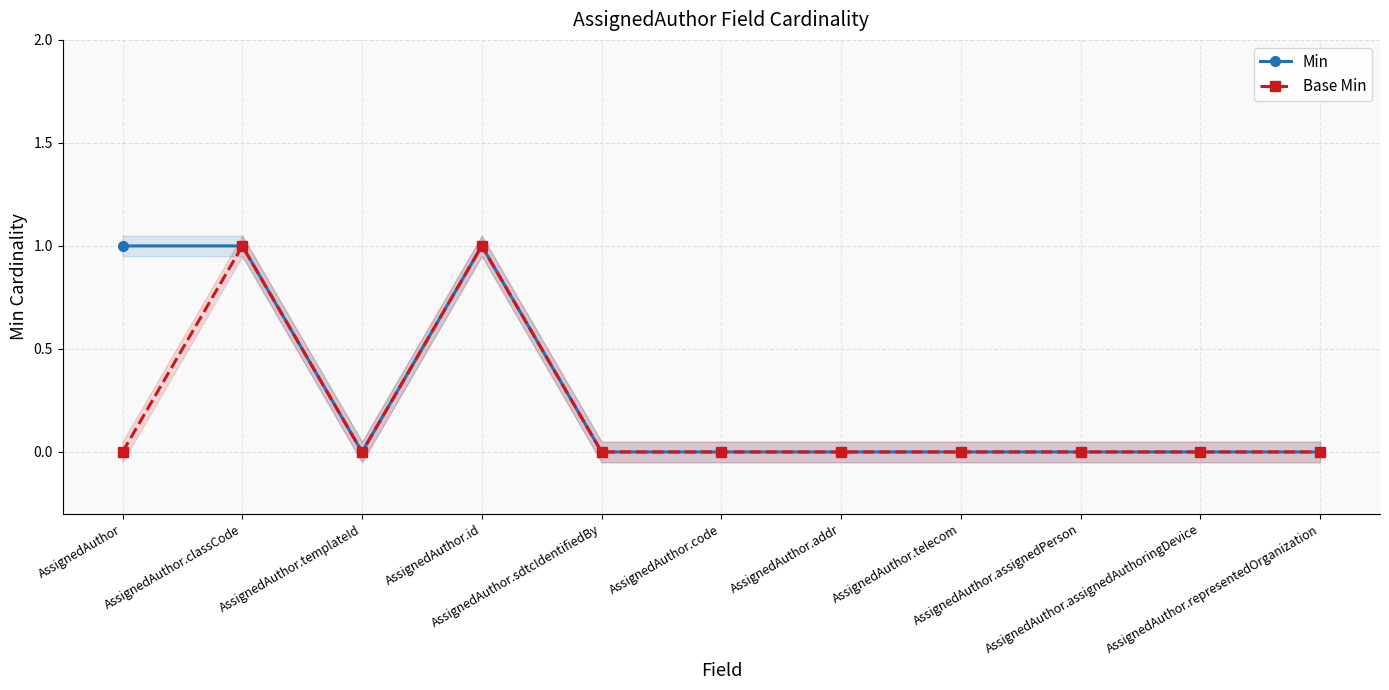

Which series changed the most between AssignedAuthor.classCode and AssignedAuthor.addr?

Min